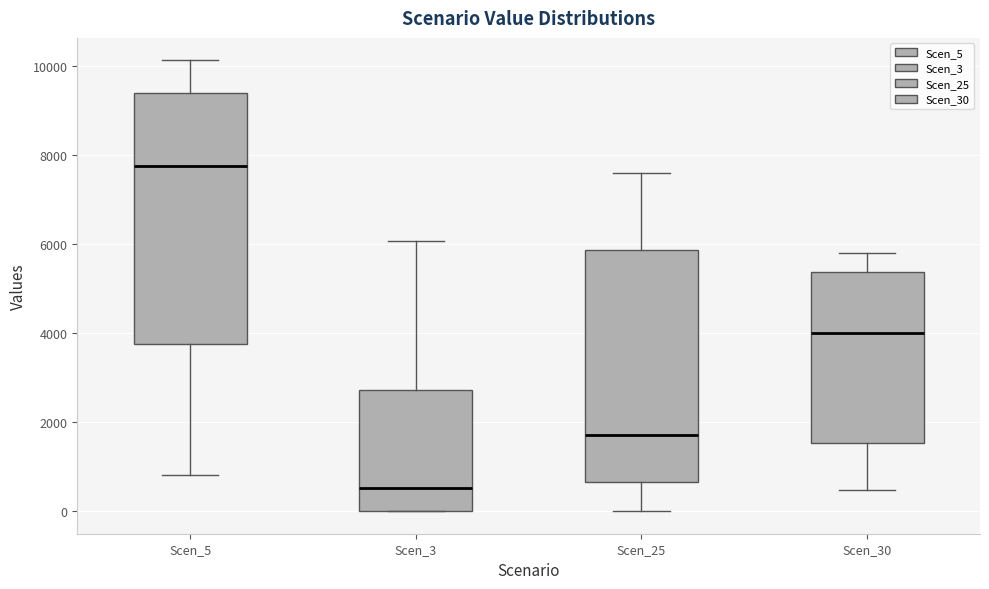

Reading left to right, transcribe this box plot: for each box, give where its median line is, the range the box spans, and where its two whiskers end, as read against the y-axis. The values are not printed on the chart, so give them approximately, as read against the axis.

Scen_5: median 7800, box 3800 to 9400, whiskers 800 to 10200
Scen_3: median 600, box 0 to 2800, whiskers 0 to 6000
Scen_25: median 1800, box 600 to 5800, whiskers 0 to 7600
Scen_30: median 4000, box 1600 to 5400, whiskers 400 to 5800